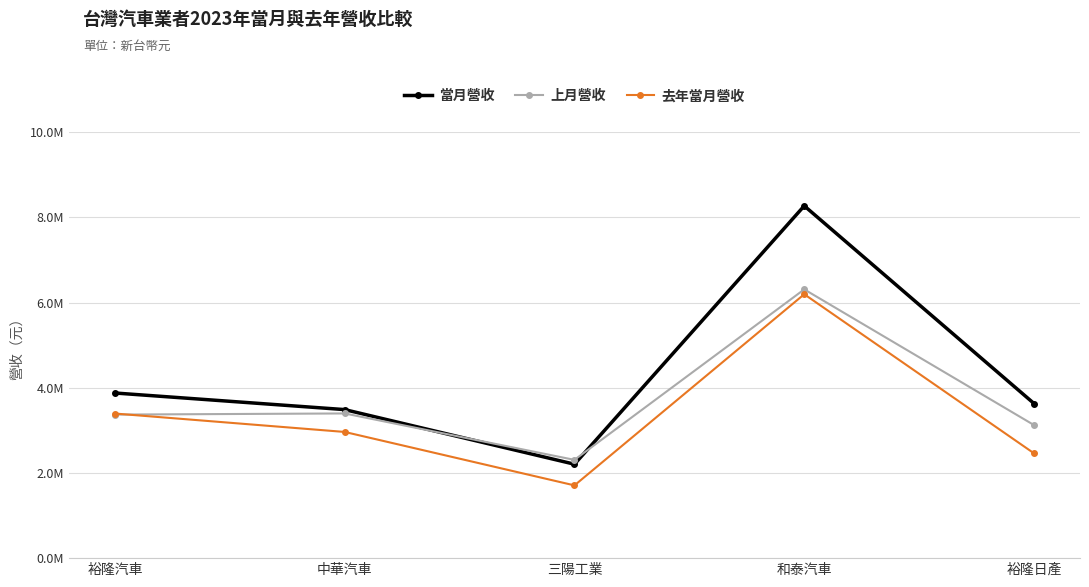

Which series has the largest total across all categories?

當月營收